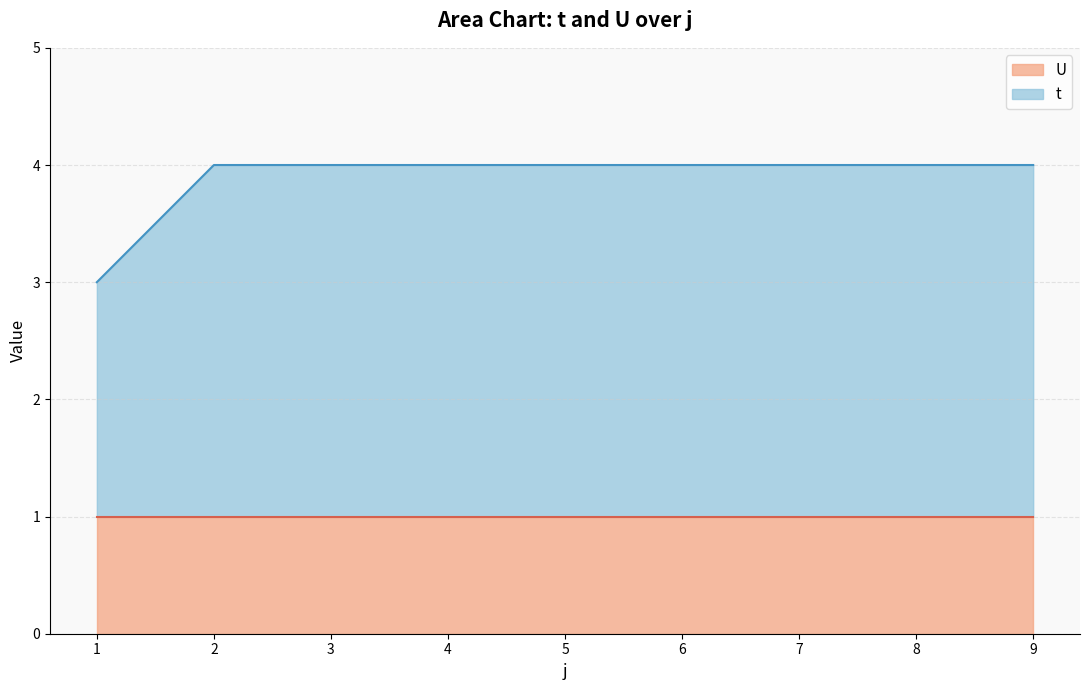

At which category does the chart reach its peak across all series?

2